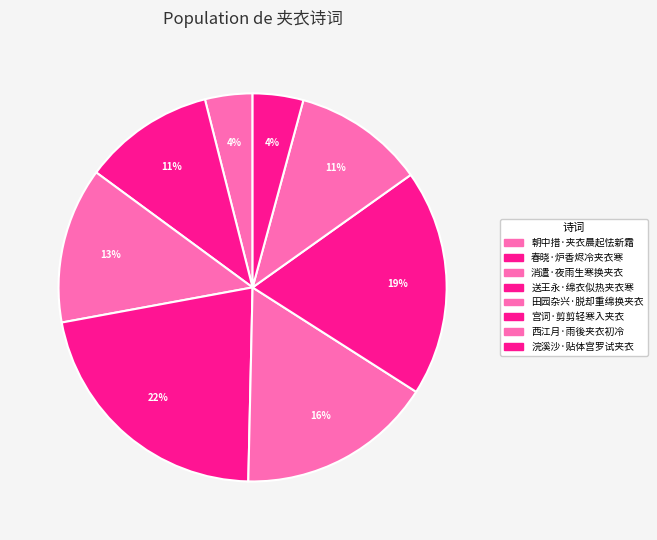

Rank the categories by value from highest to lowest.

送王永·绵衣似热夹衣寒, 宫词·剪剪轻寒入夹衣, 田园杂兴·脱却重绵换夹衣, 消遣·夜雨生寒换夹衣, 春晓·炉香烬冷夹衣寒, 西江月·雨後夹衣初冷, 浣溪沙·贴体宫罗试夹衣, 朝中措·夹衣晨起怯新霜